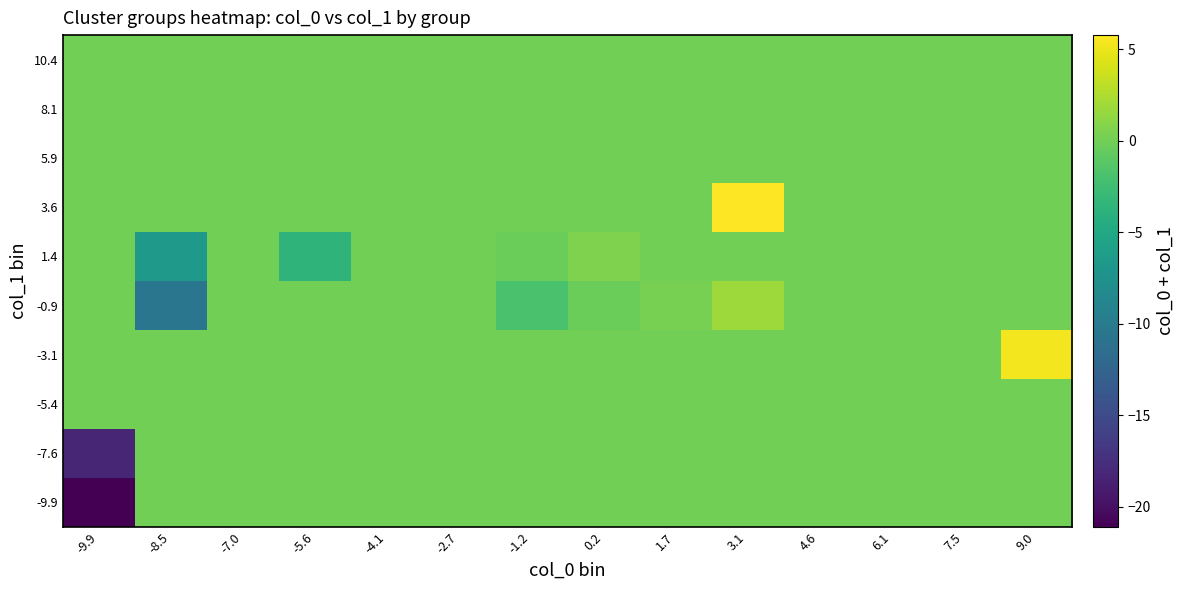

Reading right to left, extract all data points from this chart.

-9.9: 9.0=0.0	7.5=0.0	6.1=0.0	4.6=0.0	3.1=0.0	1.7=0.0	0.2=0.0	-1.2=0.0	-2.7=0.0	-4.1=0.0	-5.6=0.0	-7.0=0.0	-8.5=0.0	-9.9=-21.1
-7.6: 9.0=0.0	7.5=0.0	6.1=0.0	4.6=0.0	3.1=0.0	1.7=0.0	0.2=0.0	-1.2=0.0	-2.7=0.0	-4.1=0.0	-5.6=0.0	-7.0=0.0	-8.5=0.0	-9.9=-18.2
-5.4: 9.0=0.0	7.5=0.0	6.1=0.0	4.6=0.0	3.1=0.0	1.7=0.0	0.2=0.0	-1.2=0.0	-2.7=0.0	-4.1=0.0	-5.6=0.0	-7.0=0.0	-8.5=0.0	-9.9=0.0
-3.1: 9.0=5.3	7.5=0.0	6.1=0.0	4.6=0.0	3.1=0.0	1.7=0.0	0.2=0.0	-1.2=0.0	-2.7=0.0	-4.1=0.0	-5.6=0.0	-7.0=0.0	-8.5=0.0	-9.9=0.0
-0.9: 9.0=0.0	7.5=0.0	6.1=0.0	4.6=0.0	3.1=1.8	1.7=0.2	0.2=-0.3	-1.2=-1.9	-2.7=0.0	-4.1=0.0	-5.6=0.0	-7.0=0.0	-8.5=-10.5	-9.9=0.0
1.4: 9.0=0.0	7.5=0.0	6.1=0.0	4.6=0.0	3.1=0.0	1.7=0.0	0.2=0.6	-1.2=-0.3	-2.7=0.0	-4.1=0.0	-5.6=-3.6	-7.0=0.0	-8.5=-6.6	-9.9=0.0
3.6: 9.0=0.0	7.5=0.0	6.1=0.0	4.6=0.0	3.1=5.8	1.7=0.0	0.2=0.0	-1.2=0.0	-2.7=0.0	-4.1=0.0	-5.6=0.0	-7.0=0.0	-8.5=0.0	-9.9=0.0
5.9: 9.0=0.0	7.5=0.0	6.1=0.0	4.6=0.0	3.1=0.0	1.7=0.0	0.2=0.0	-1.2=0.0	-2.7=0.0	-4.1=0.0	-5.6=0.0	-7.0=0.0	-8.5=0.0	-9.9=0.0
8.1: 9.0=0.0	7.5=0.0	6.1=0.0	4.6=0.0	3.1=0.0	1.7=0.0	0.2=0.0	-1.2=0.0	-2.7=0.0	-4.1=0.0	-5.6=0.0	-7.0=0.0	-8.5=0.0	-9.9=0.0
10.4: 9.0=0.0	7.5=0.0	6.1=0.0	4.6=0.0	3.1=0.0	1.7=0.0	0.2=0.0	-1.2=0.0	-2.7=0.0	-4.1=0.0	-5.6=0.0	-7.0=0.0	-8.5=0.0	-9.9=0.0